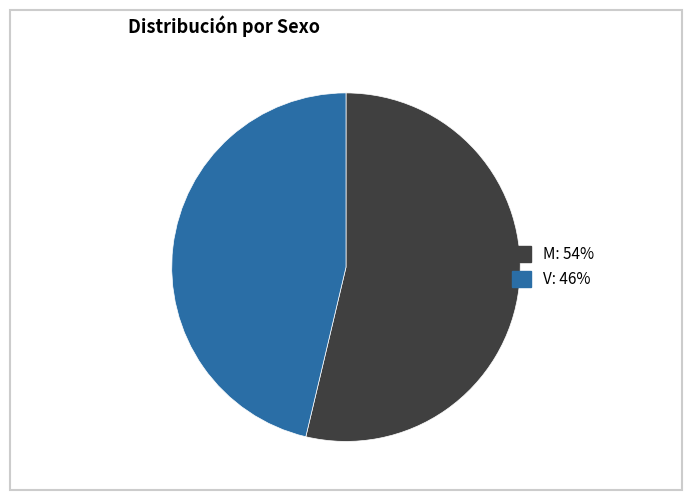

Which category has the biggest portion of the pie?

M